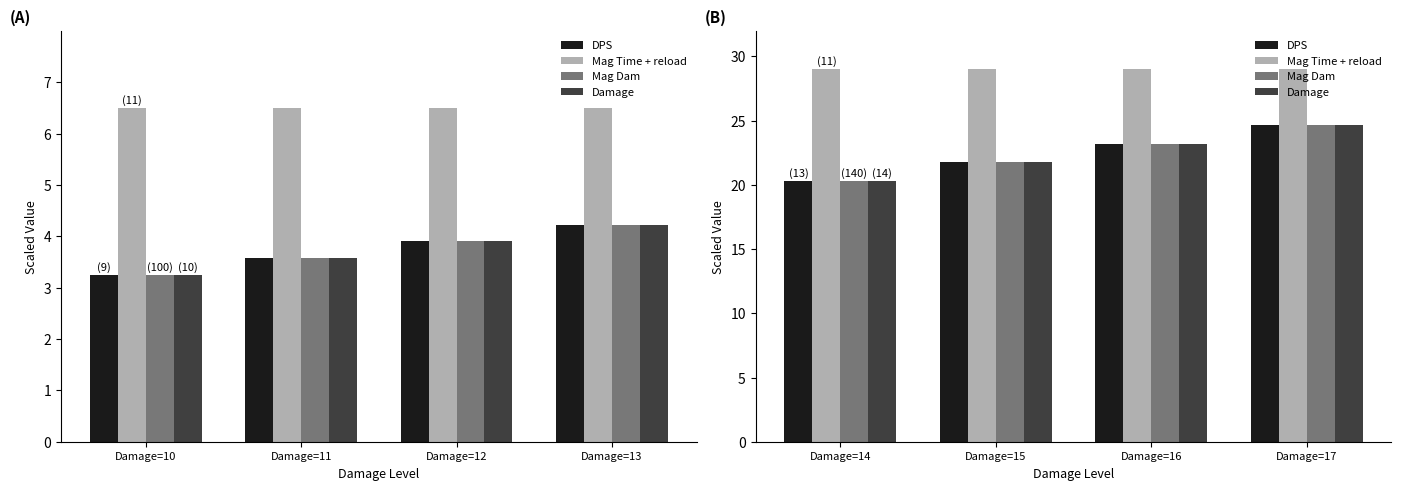

What is the value of the Mag Time + reload bar at the 3rd from the left?

29.0